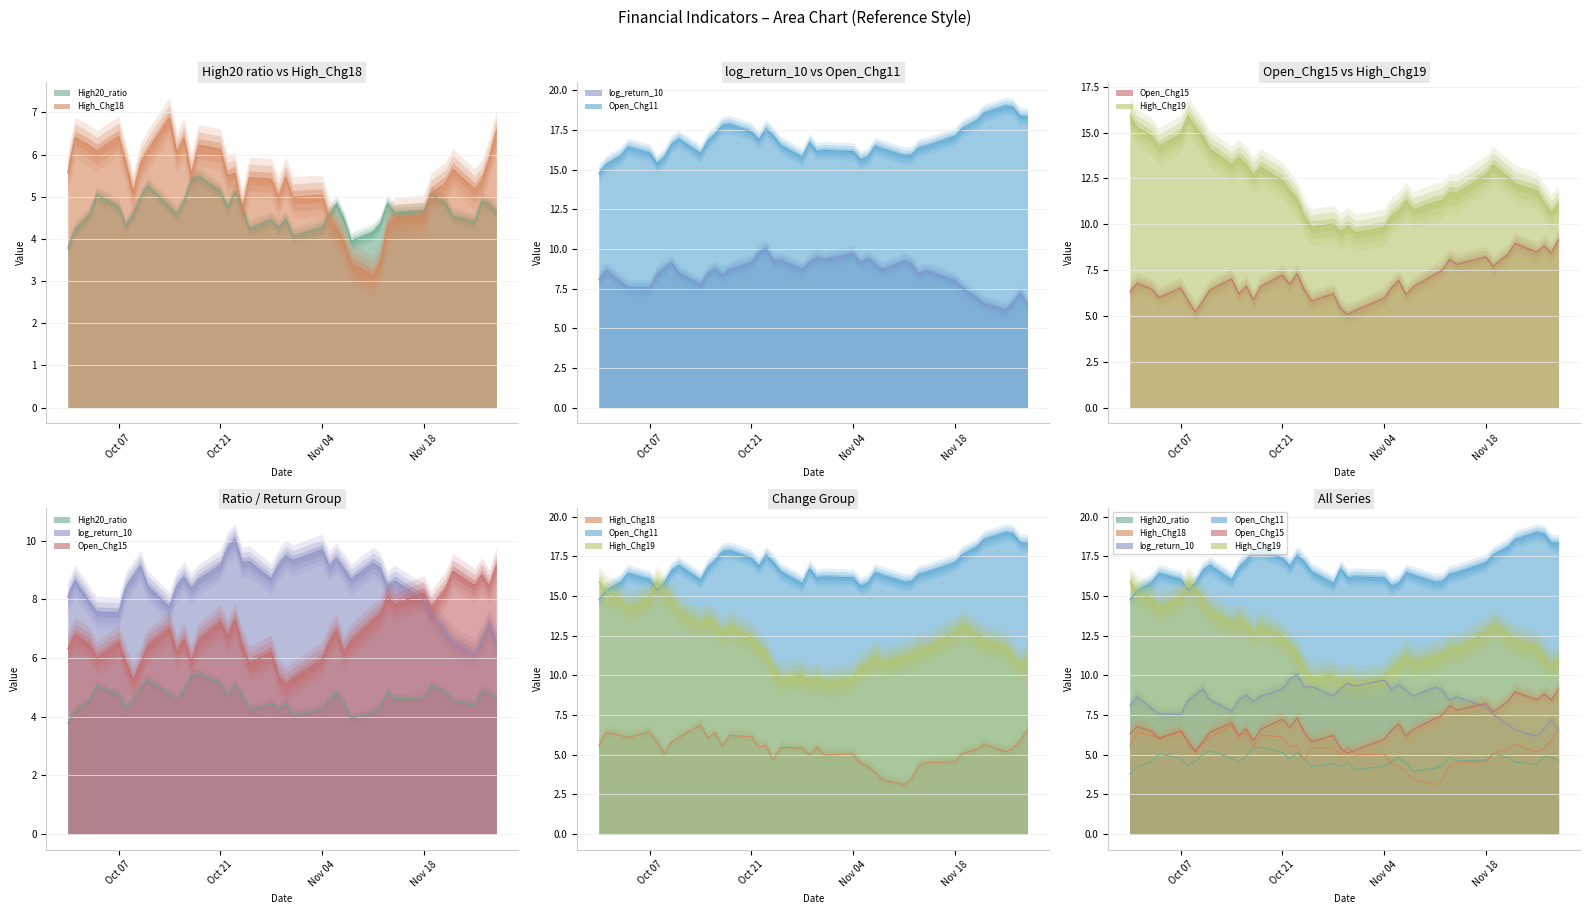

At which label does log_return_10 reach its minimum?

2024-11-25